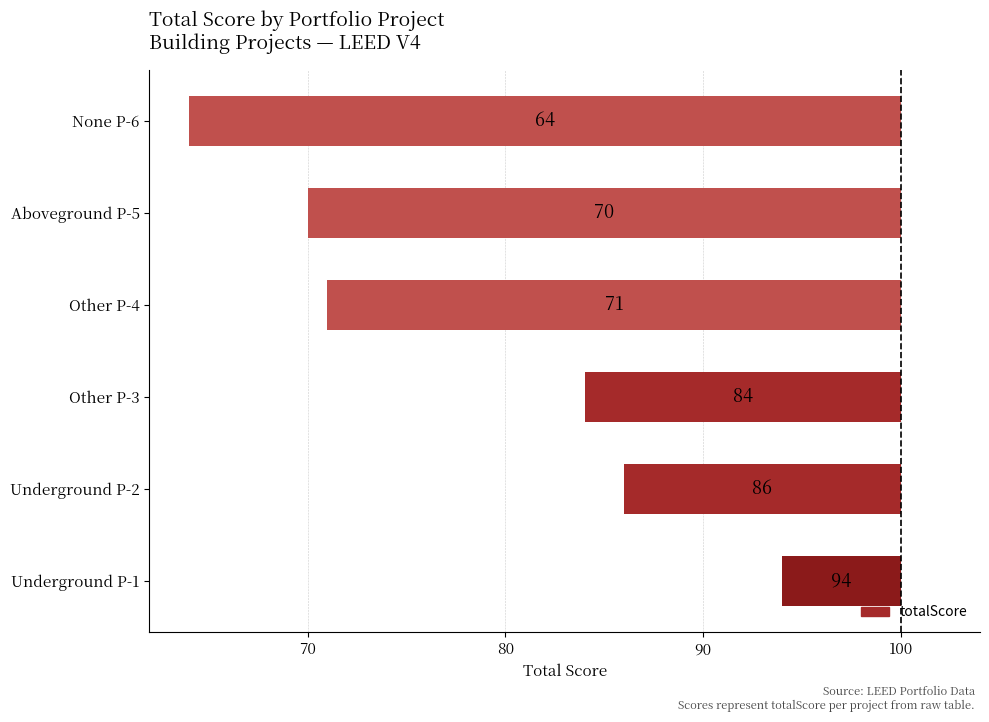

Does the chart contain any negative values?

Yes